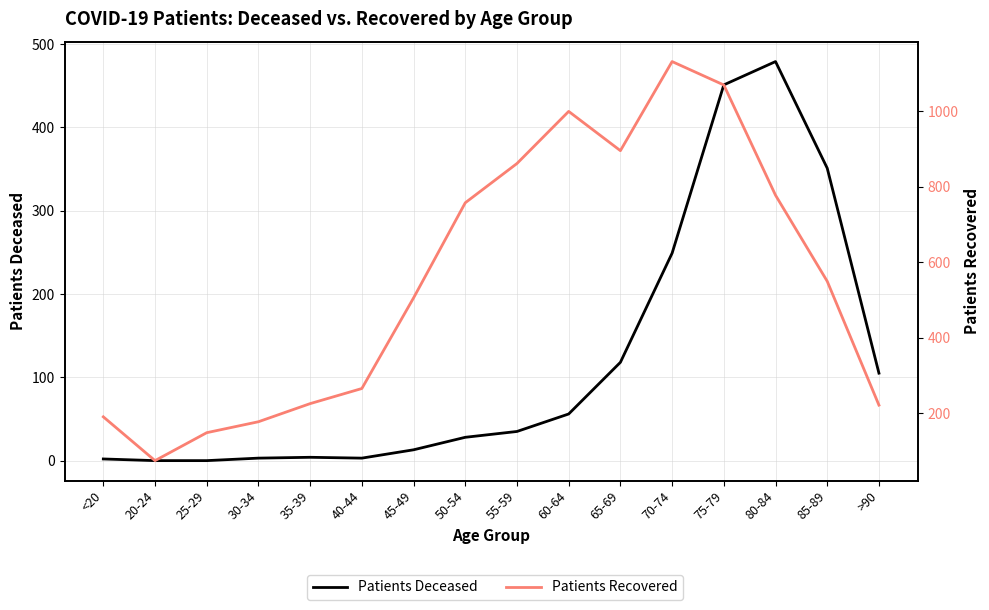

At >90, list the series in order from smallest to largest.

Patients Deceased, Patients Recovered